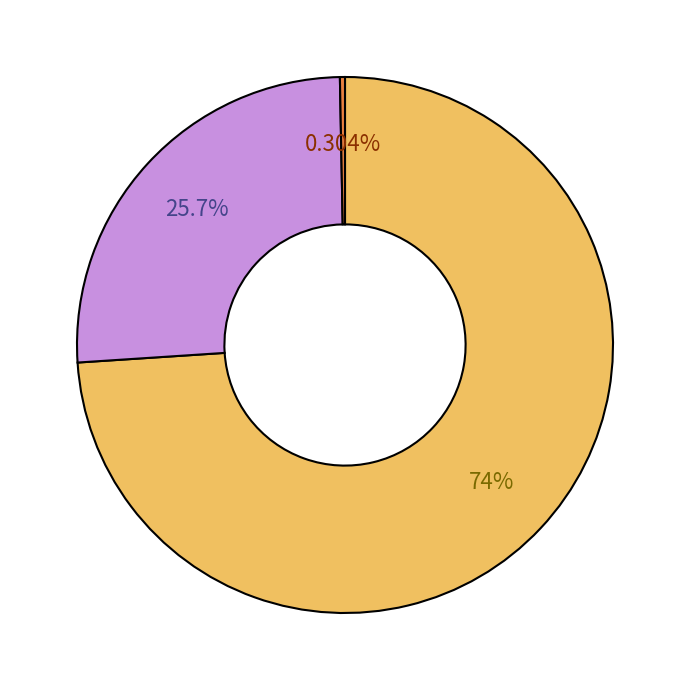

To the nearest percent, what is the difference between the largest and smallest slice percentages?

74%